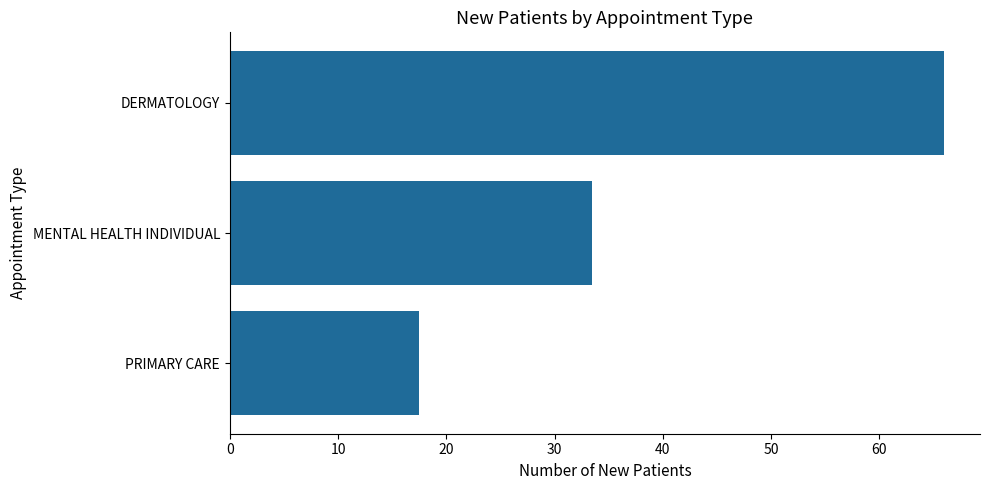

Reading bottom to top, extract all data points from this chart.

17.5	33.5	66.0